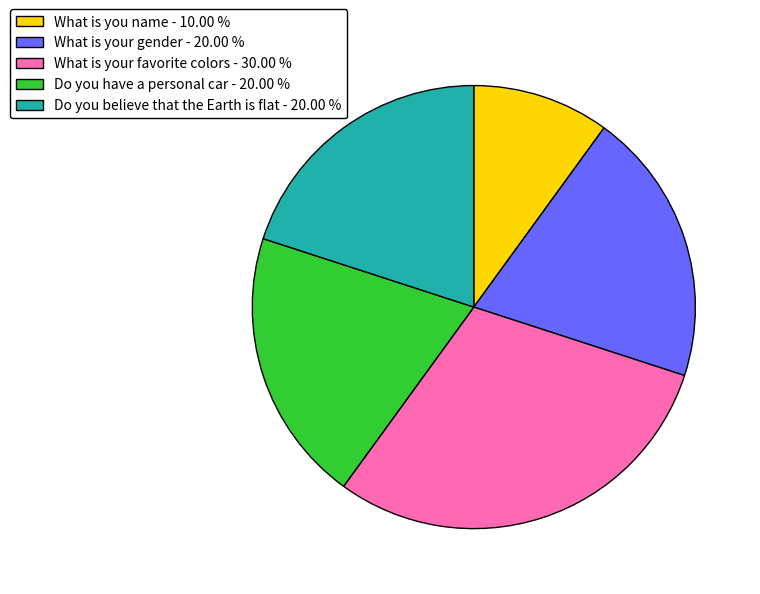

Do What is you name - 10.00 % and Do you have a personal car - 20.00 % together represent more than half of the pie?

No